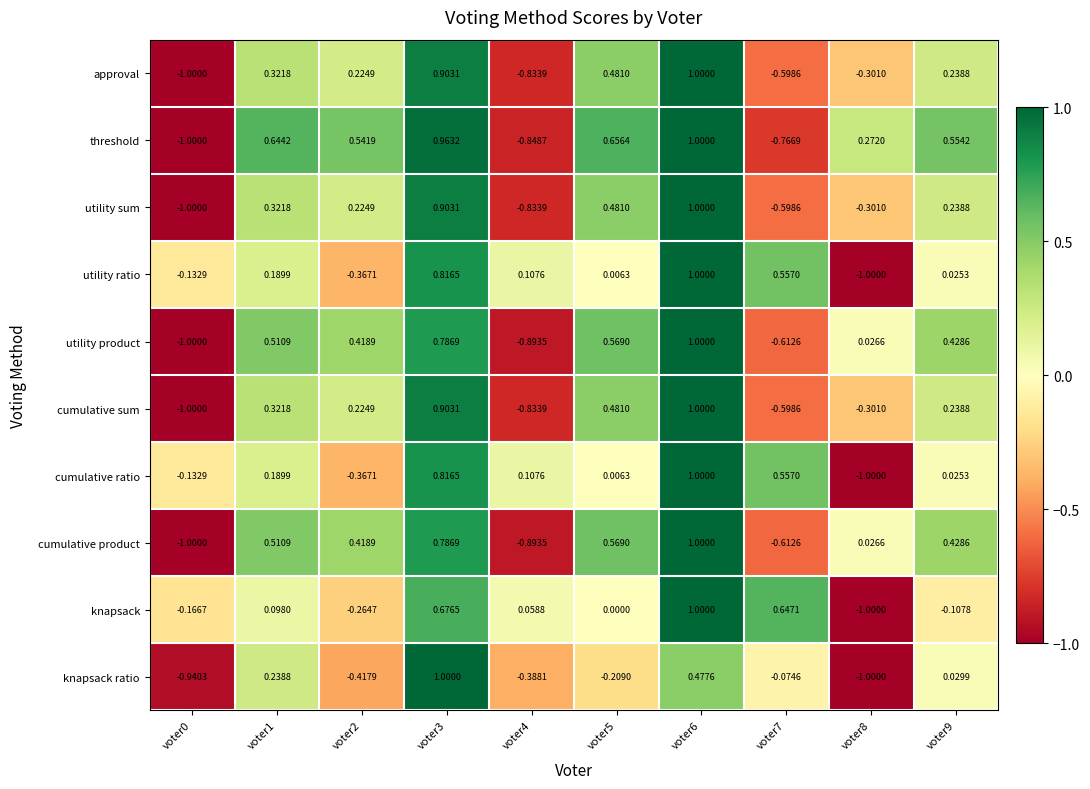

Between voter2 and voter8, which series saw the biggest shift?

knapsack